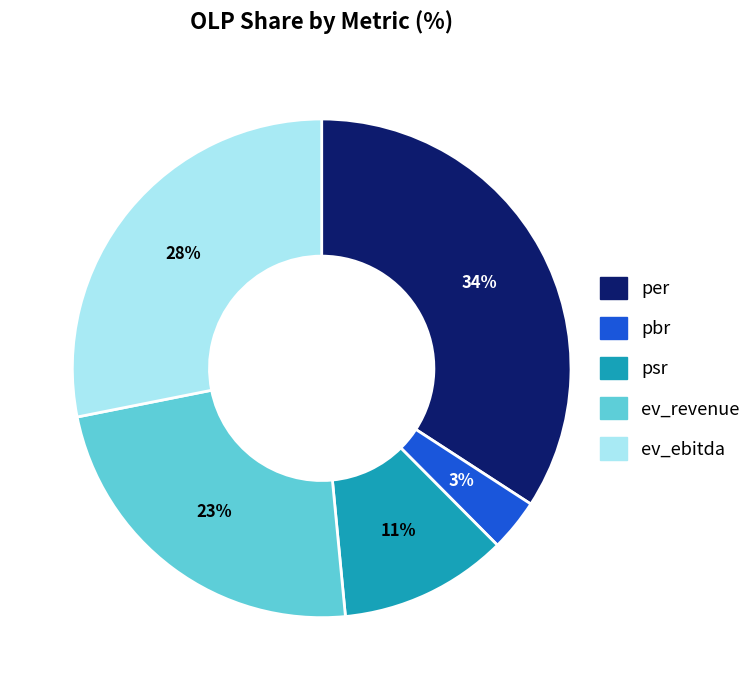

Which category has the biggest portion of the pie?

per